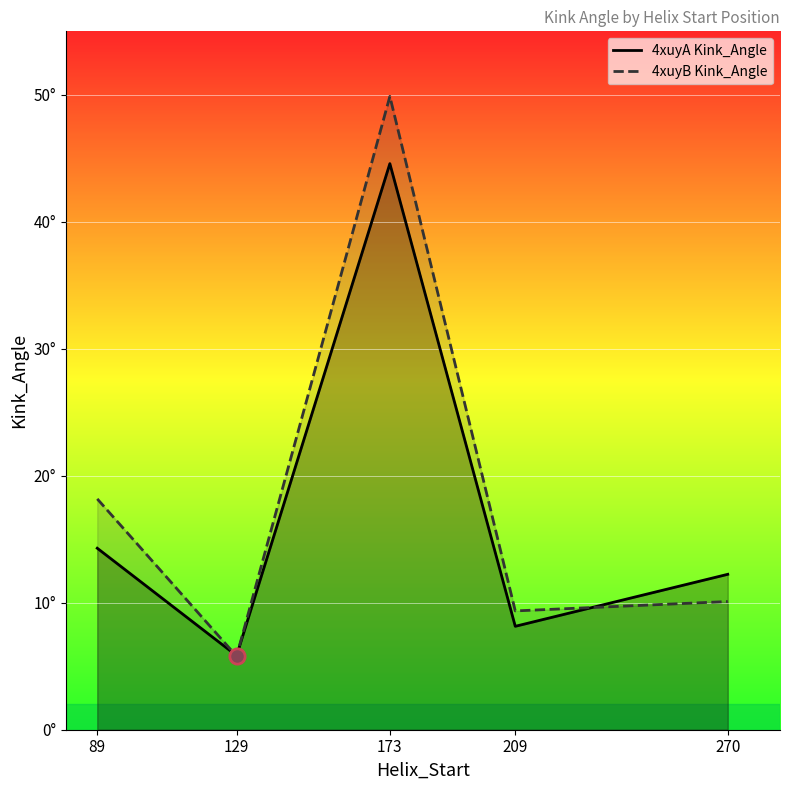

What is the average value of the 4xuyB Kink_Angle series?

18.7